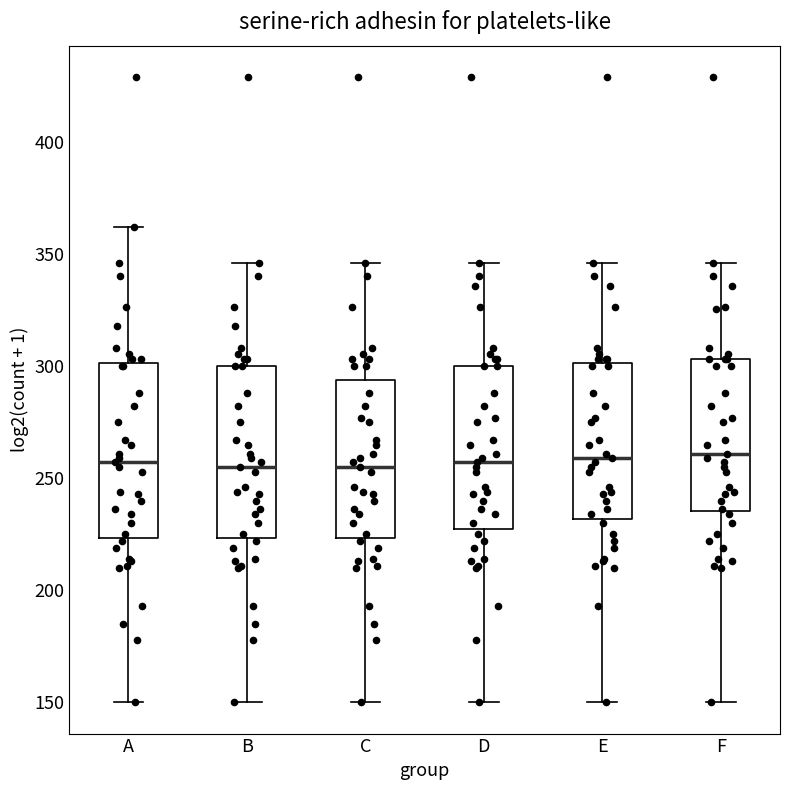

Where is the upper edge of the box for E on the y-axis? The values are not printed on the chart, so give them approximately, as read against the axis.

300